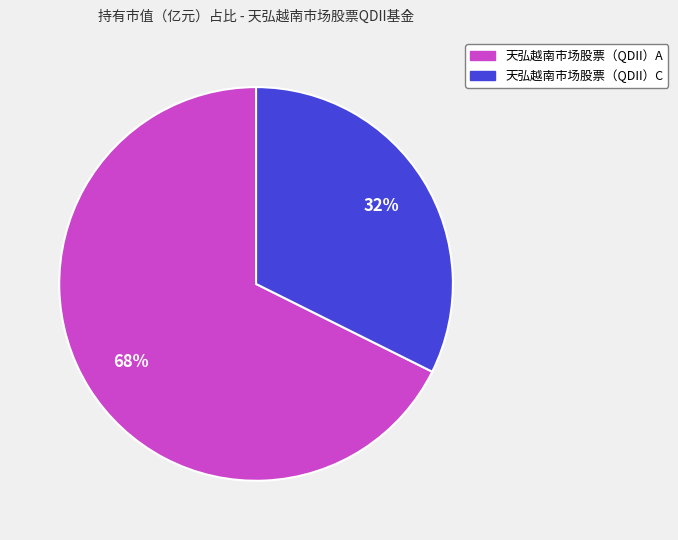

Does 天弘越南市场股票（QDII）C account for over 50% of the chart?

No